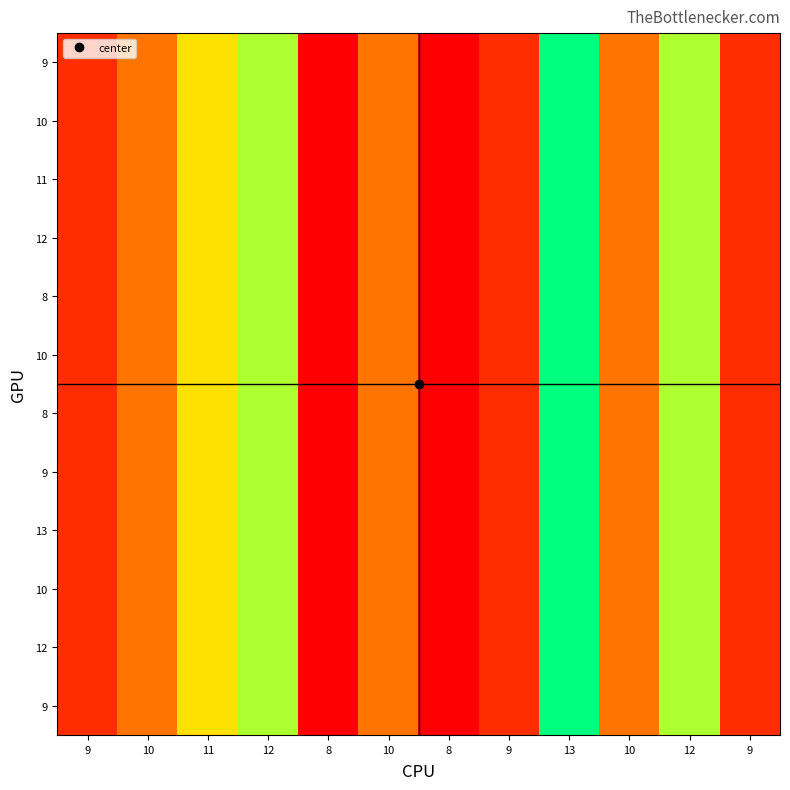

At how many categories does at least one series exceed 10?

4